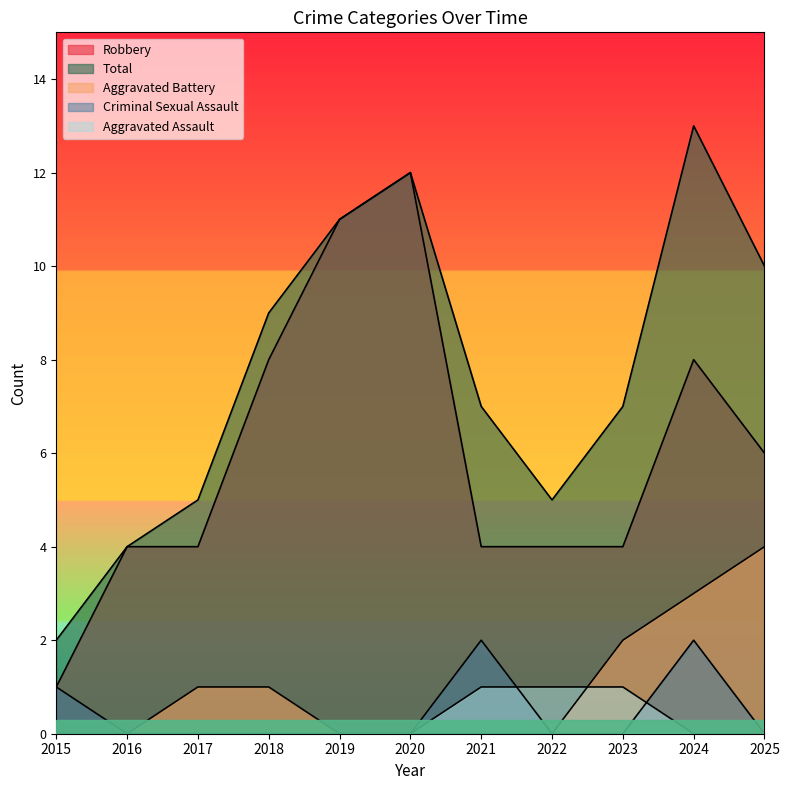

Is the value of Aggravated Assault at 2021 greater than the value of Criminal Sexual Assault at 2025?

Yes